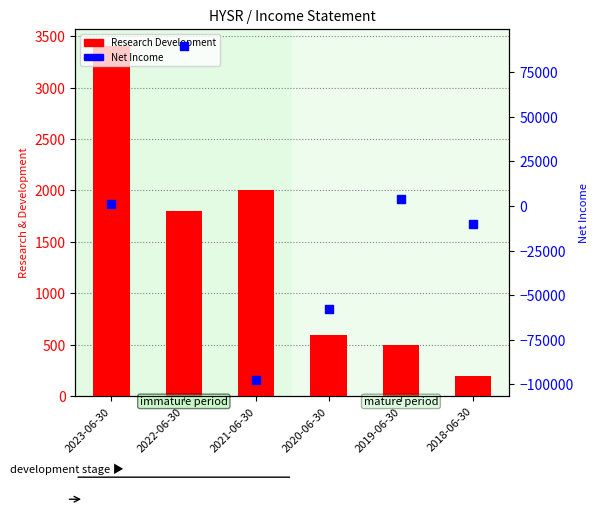

What are all the series names shown in the legend?

Research Development, Net Income